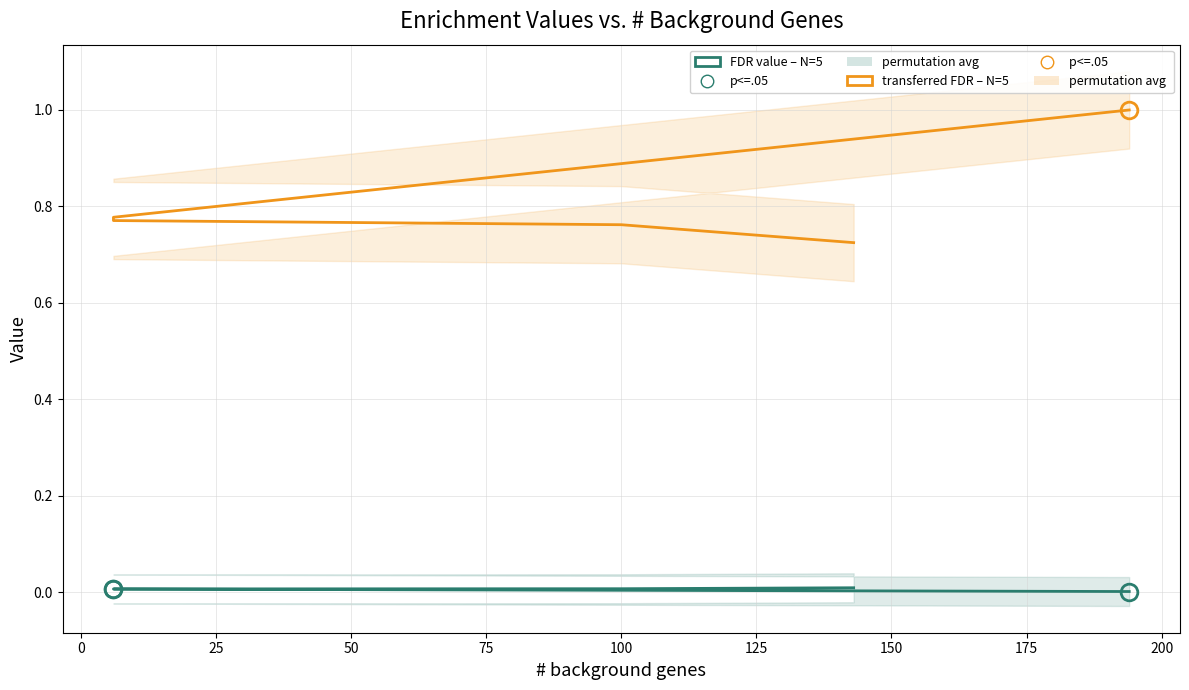

List the series in order of their peak value, lowest first.

FDR value (N=5), transferred FDR value (N=5)